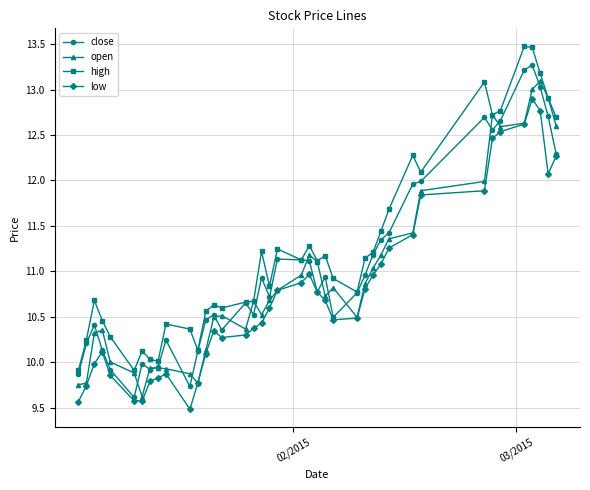

Which series has the largest total across all categories?

high